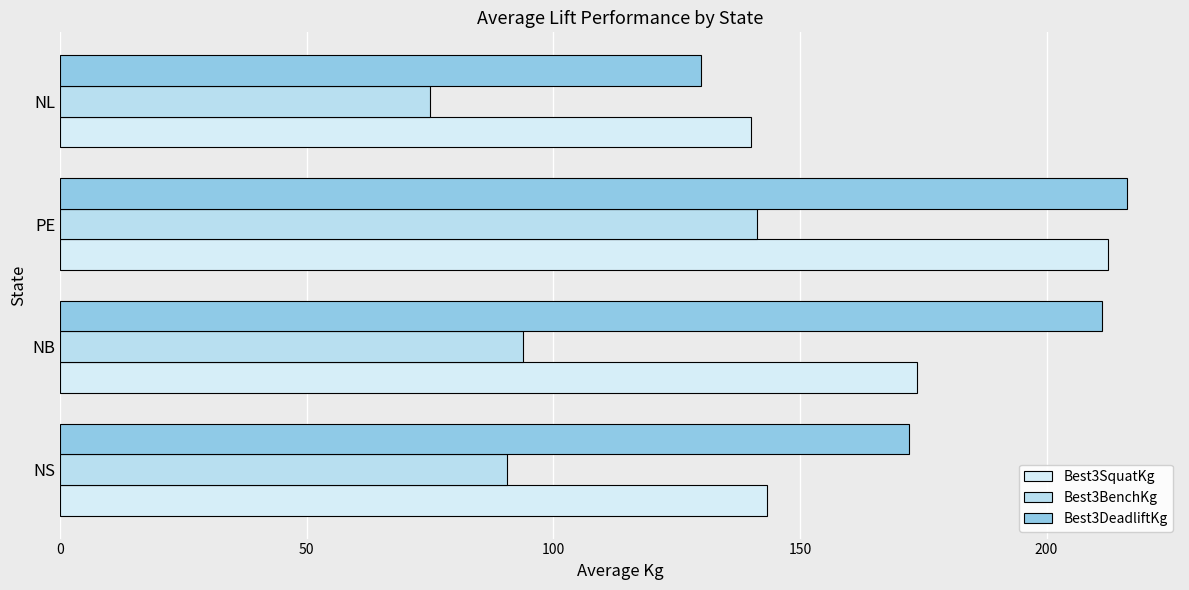

Rank the series by their average value, from highest to lowest.

Best3DeadliftKg, Best3SquatKg, Best3BenchKg